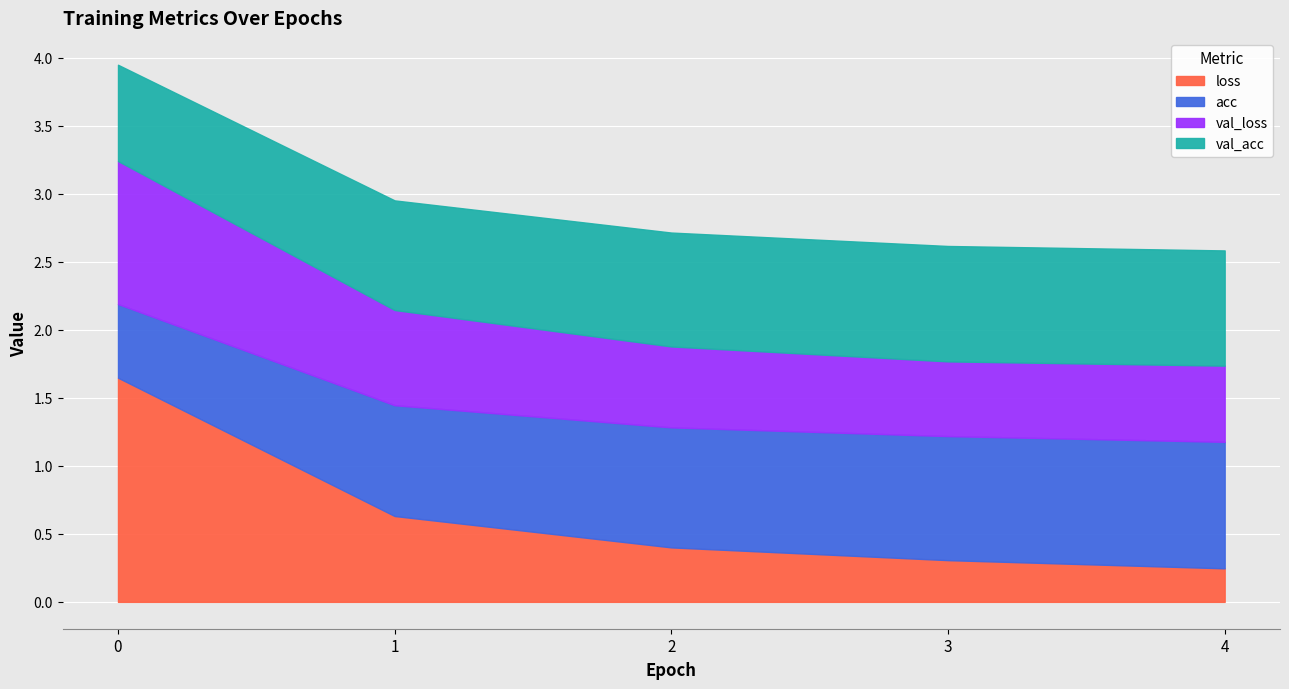

Reading left to right, list all the values displayed in this chart.

loss: 0=1.6	1=0.6	2=0.4	3=0.3	4=0.2
acc: 0=0.5	1=0.8	2=0.9	3=0.9	4=0.9
val_loss: 0=1.1	1=0.7	2=0.6	3=0.5	4=0.6
val_acc: 0=0.7	1=0.8	2=0.8	3=0.8	4=0.8